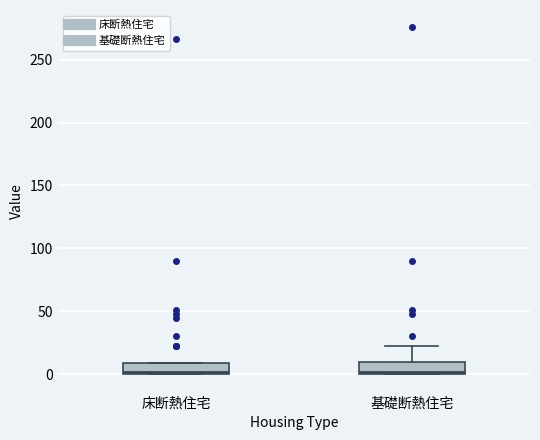

Reading left to right, transcribe this box plot: for each box, give where its median line is, the range the box spans, and where its two whiskers end, as read against the y-axis. The values are not printed on the chart, so give them approximately, as read against the axis.

床断熱住宅: median 0 (just above the box's lower edge), box 0 to 10, whiskers 0 to 10
基礎断熱住宅: median 0 (just above the box's lower edge), box 0 to 10, whiskers 0 to 25